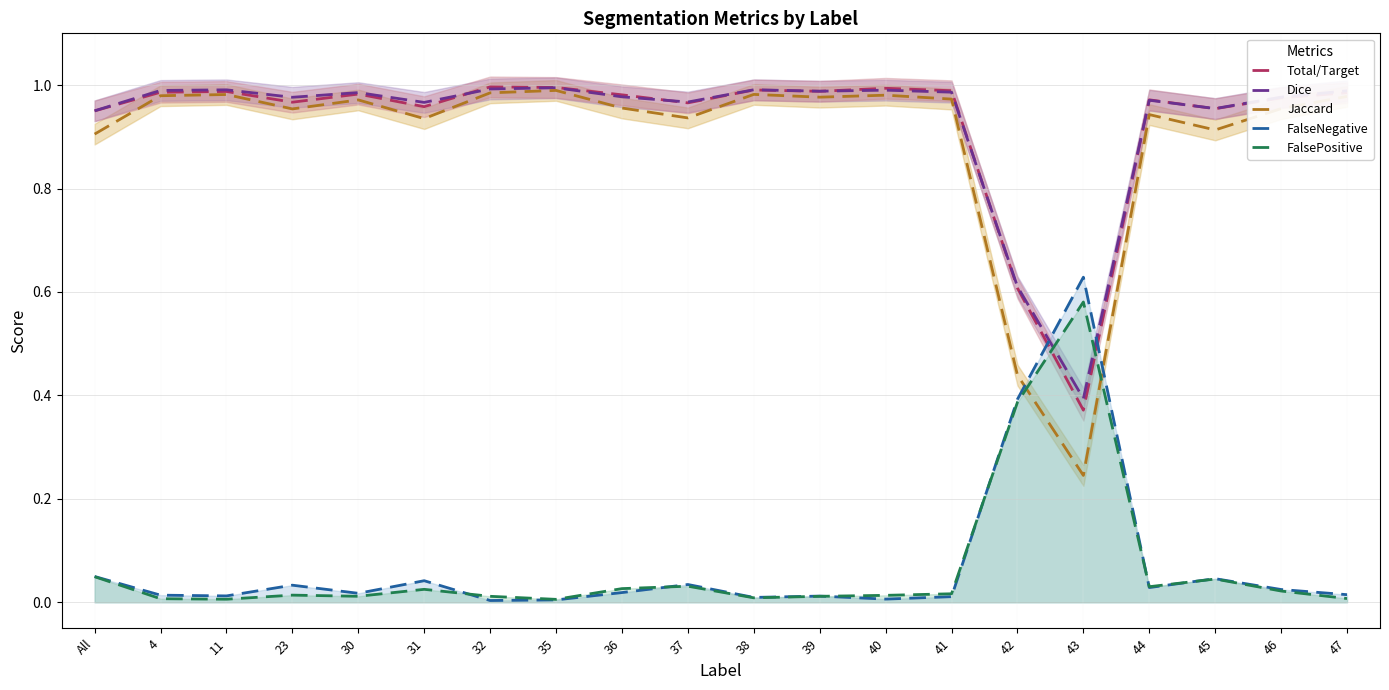

Which series changed the most between All and 42?

Jaccard